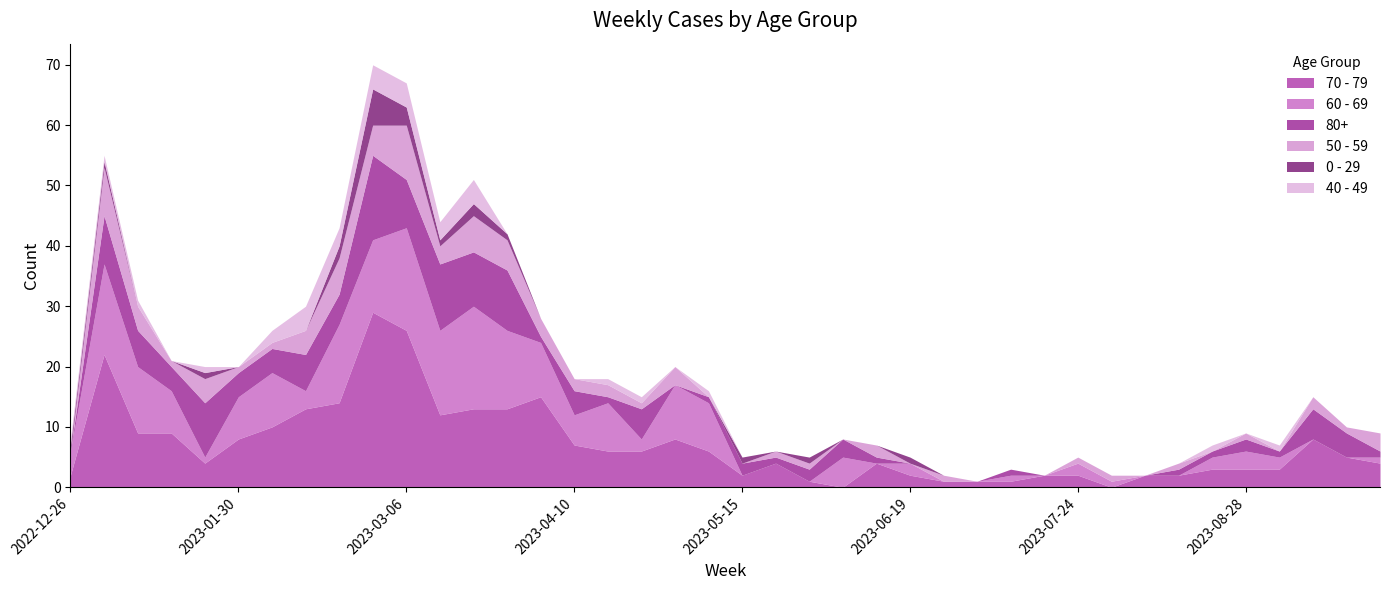

List the labels in order of 70 - 79 value, largest first.

2023-02-27, 2023-03-06, 2023-01-02, 2023-04-03, 2023-02-20, 2023-02-13, 2023-03-20, 2023-03-27, 2023-03-13, 2023-02-06, 2023-01-09, 2023-01-16, 2023-01-30, 2023-05-01, 2023-09-11, 2023-04-10, 2023-04-17, 2023-04-24, 2023-05-08, 2023-09-18, 2023-01-23, 2023-05-22, 2023-06-12, 2023-09-25, 2023-08-21, 2023-08-28, 2023-09-04, 2022-12-26, 2023-05-15, 2023-06-19, 2023-07-17, 2023-07-24, 2023-08-07, 2023-08-14, 2023-05-29, 2023-06-26, 2023-07-03, 2023-07-10, 2023-06-05, 2023-07-31